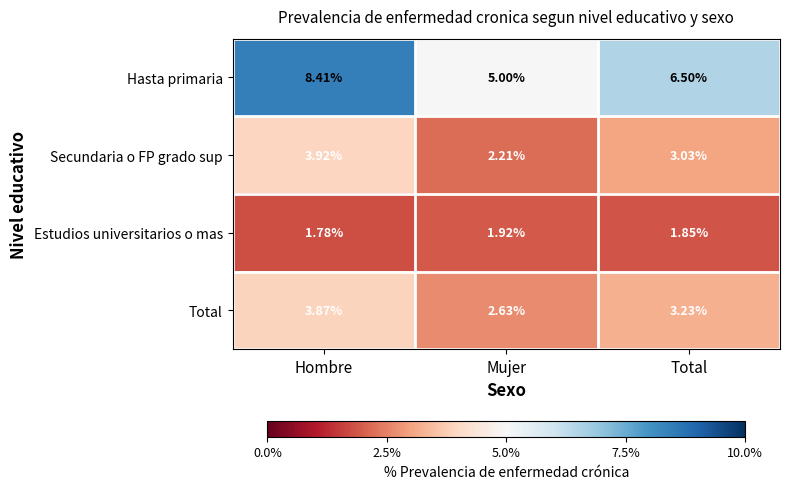

At how many categories does at least one series exceed 7?

1